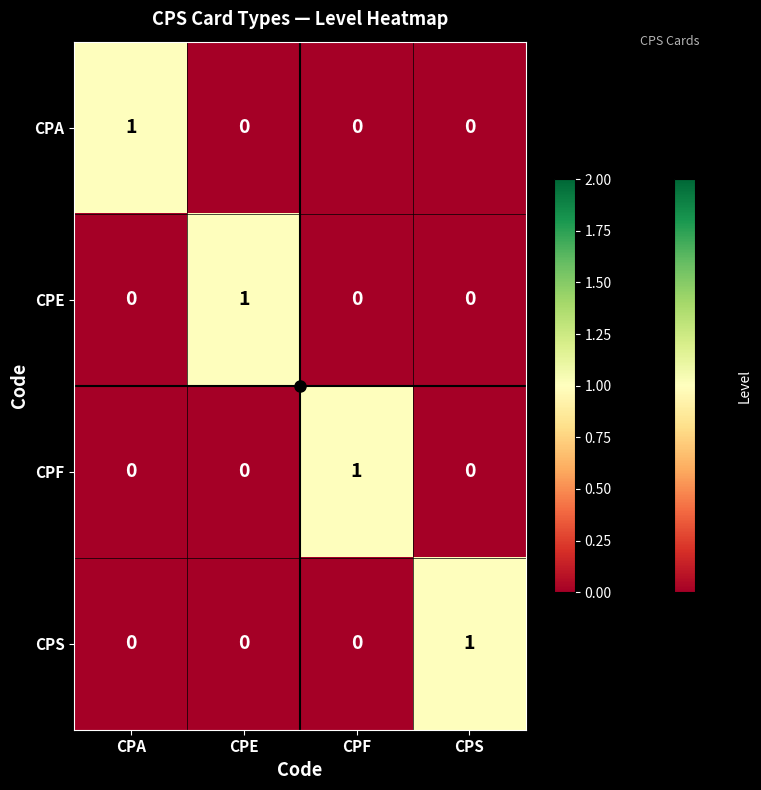

The value of CPE at CPA is 0. True or false?

True